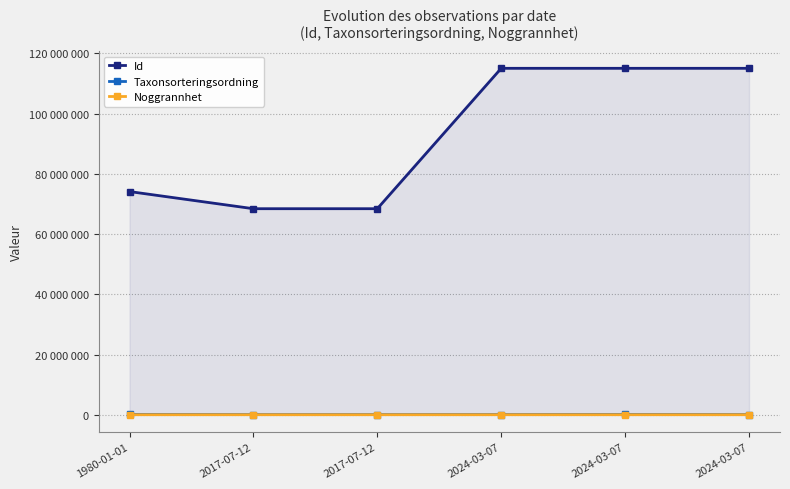

Which series has the largest range (max minus min)?

Id